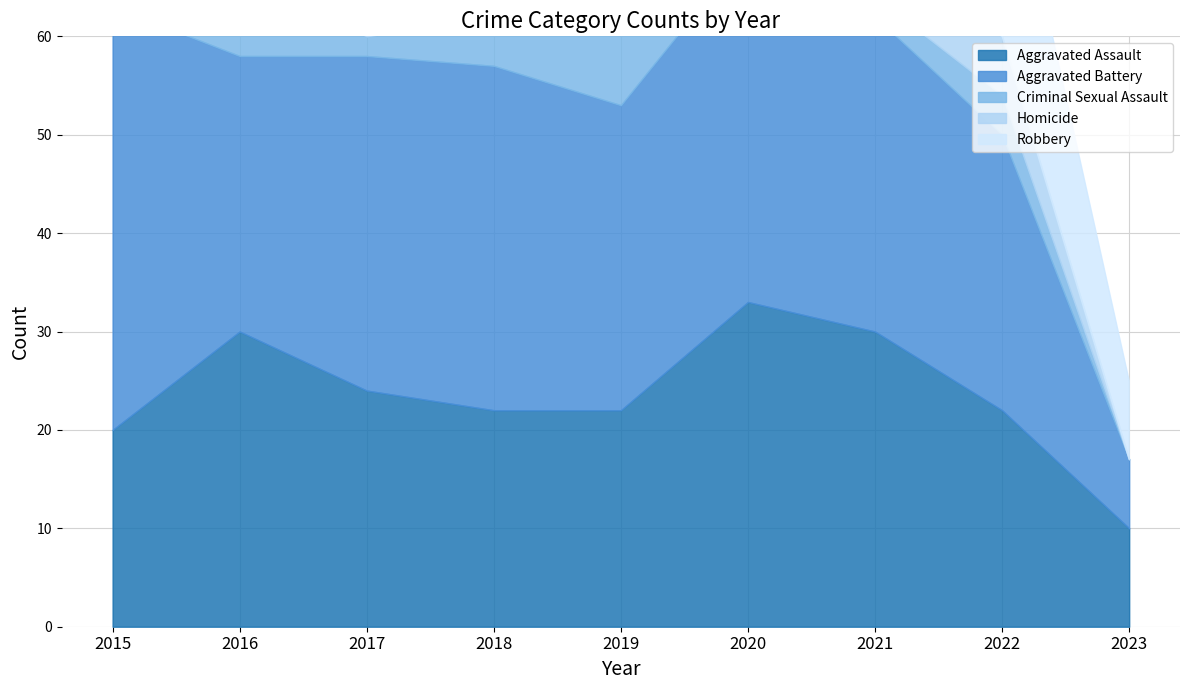

The Robbery series shows 13 at 2018. True or false?

False